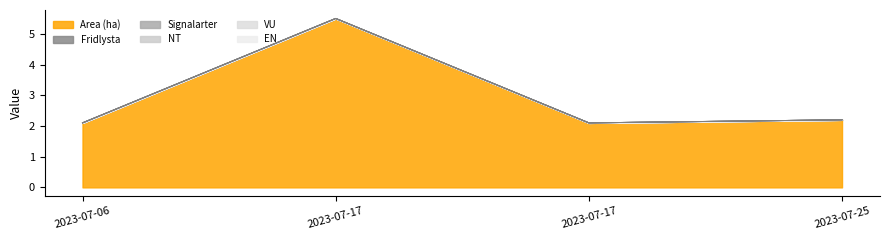

At which category is the sum across all series the highest?

2023-07-17